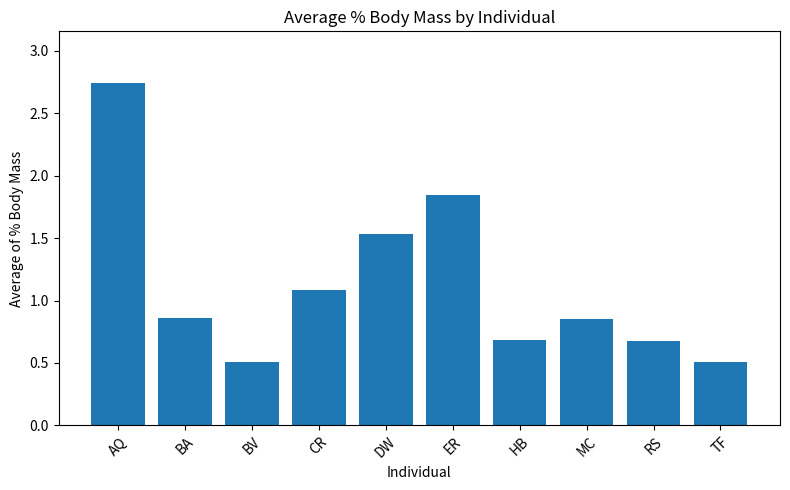

What is the change in value from DW to ER?

+0.3